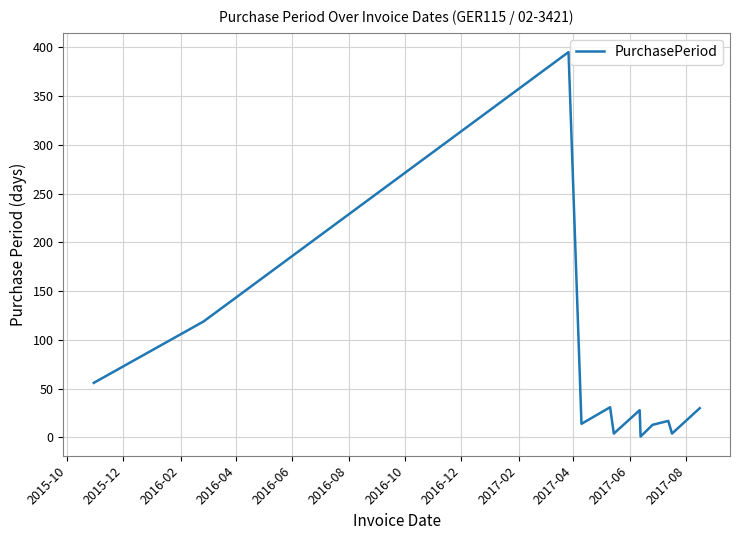

What is the difference between the maximum and minimum values?

394